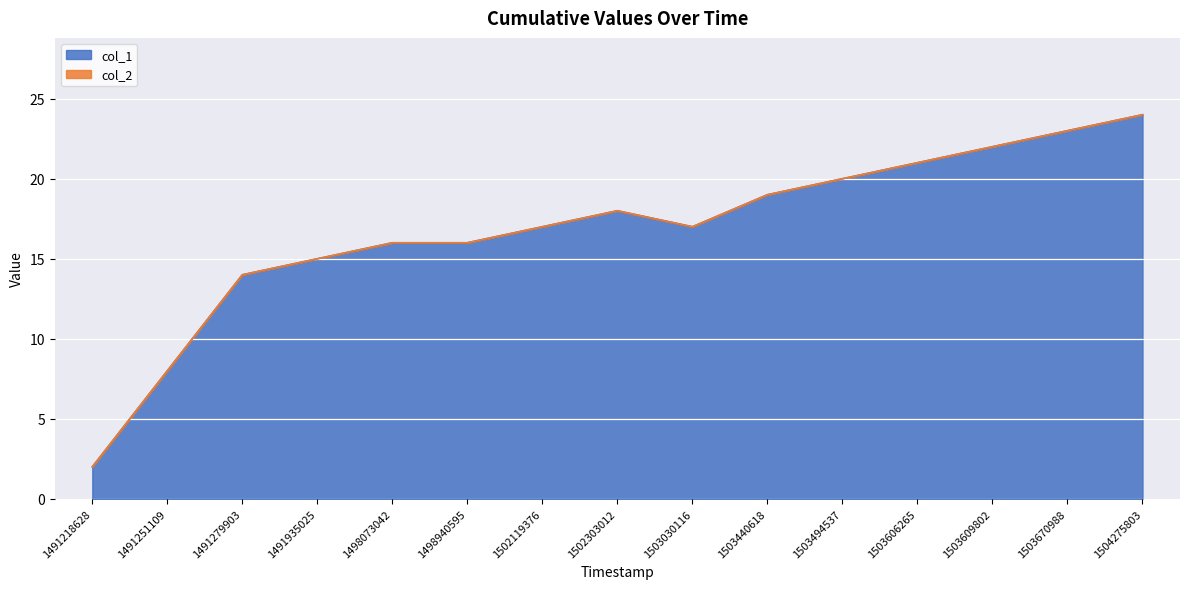

Reading right to left, list all the values displayed in this chart.

1504275803=24	1503670988=23	1503609802=22	1503606265=21	1503494537=20	1503440618=19	1503030116=17	1502303012=18	1502119376=17	1498940595=16	1498073042=16	1491935025=15	1491279903=14	1491251109=8	1491218628=2